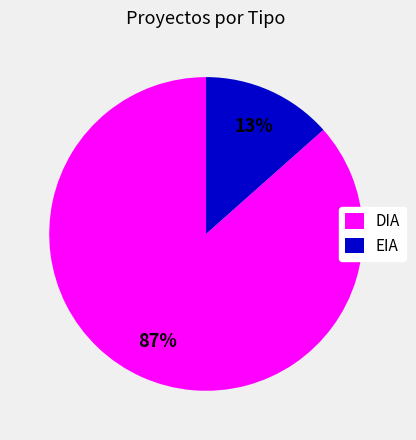

To the nearest percent, what is the combined percentage of DIA and EIA?

100%